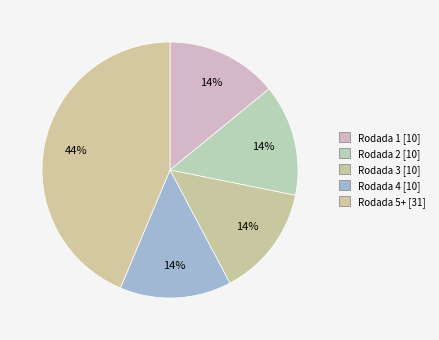

What is the largest slice in the pie chart?

Rodada 5+